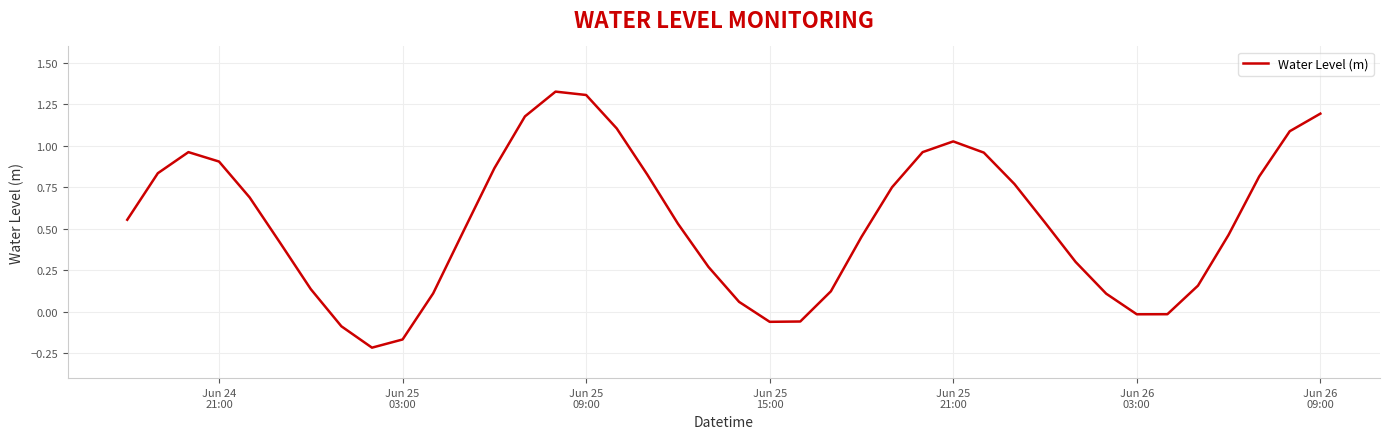

What is the difference between the maximum and minimum values?

1.5